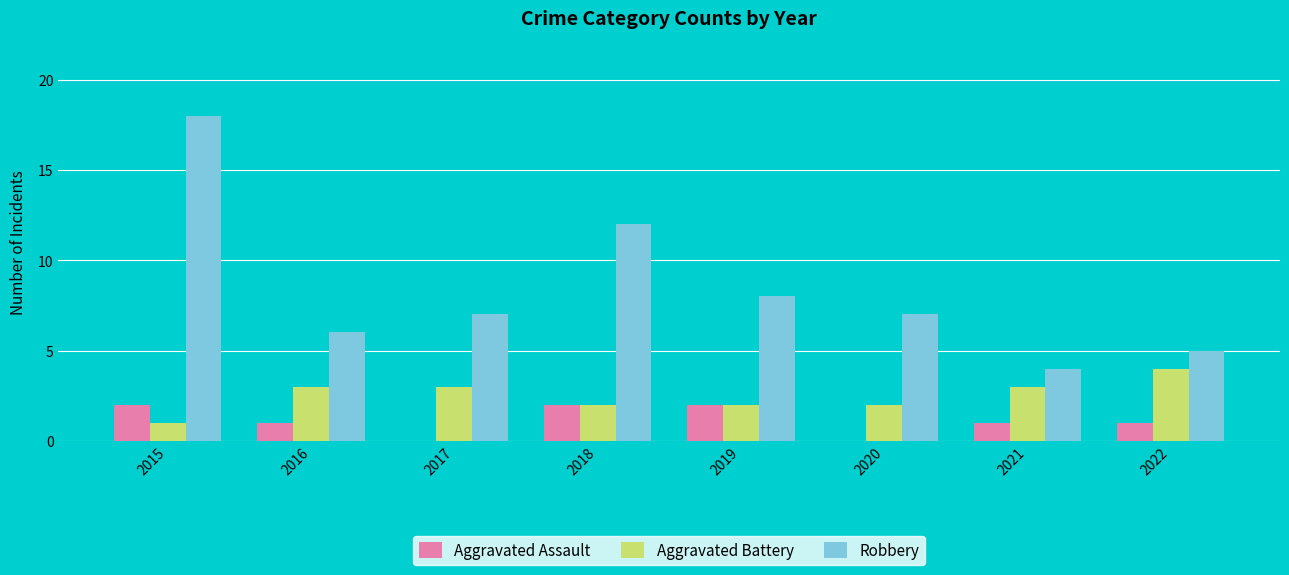

Between 2015 and 2018, which series saw the biggest shift?

Robbery